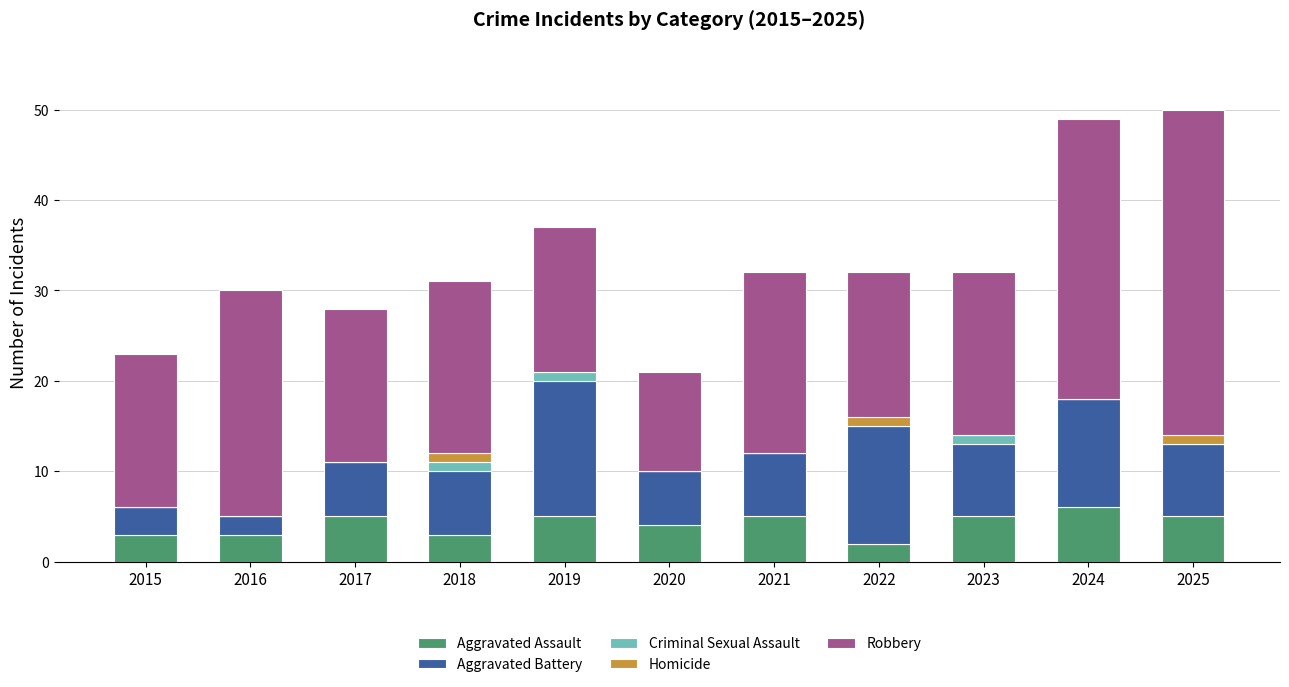

What is the highest value of the Aggravated Assault series?

6